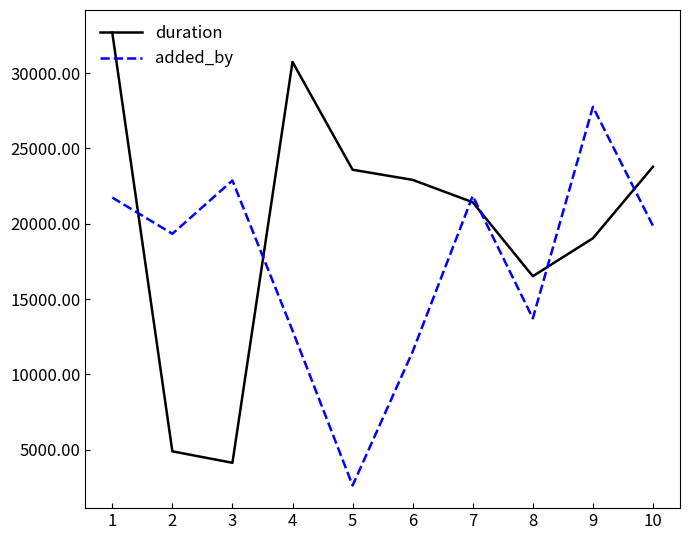

What is the minimum value shown in the chart?

2614